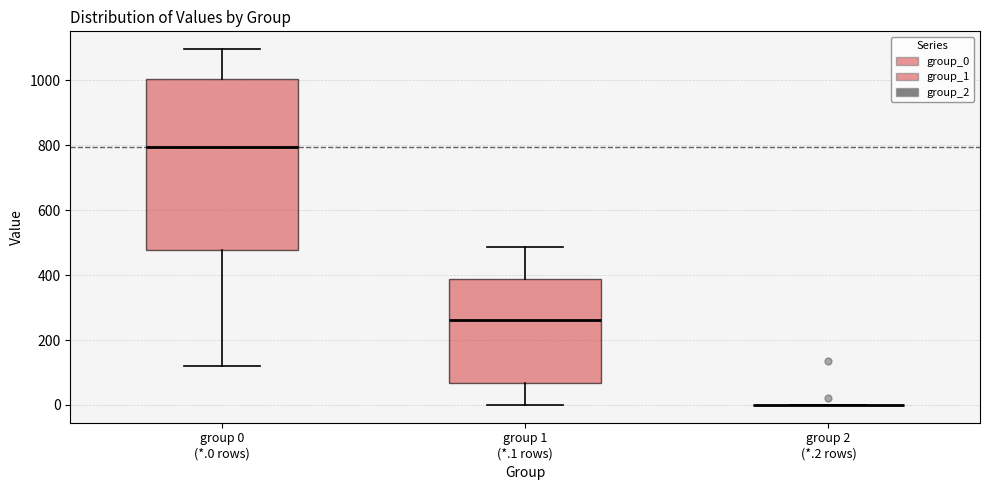

Comparing the boxes themselves (not the whiskers), which one is the tallest?

group 0 (*.0 rows)